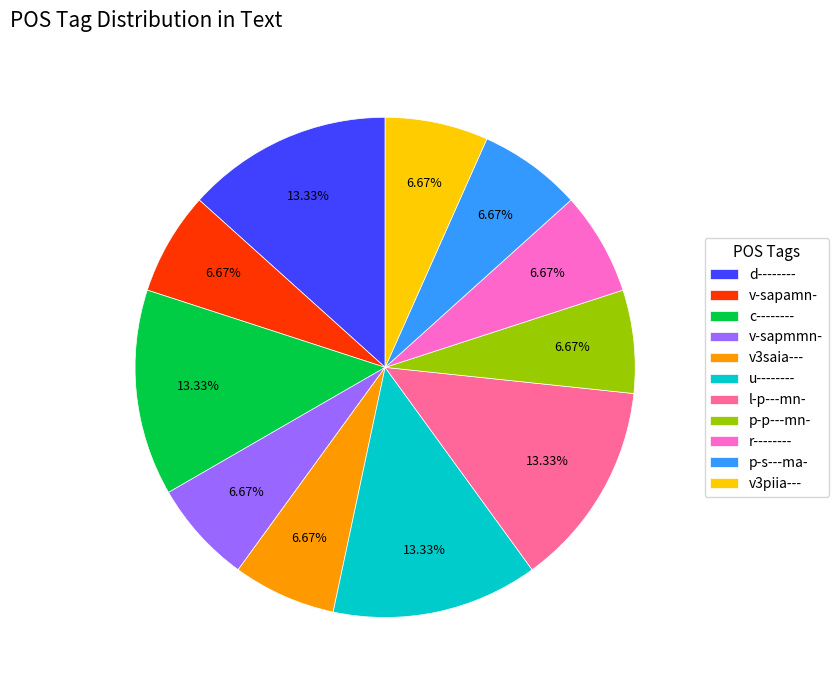

How much of the chart is everything except c--------?

86.7%